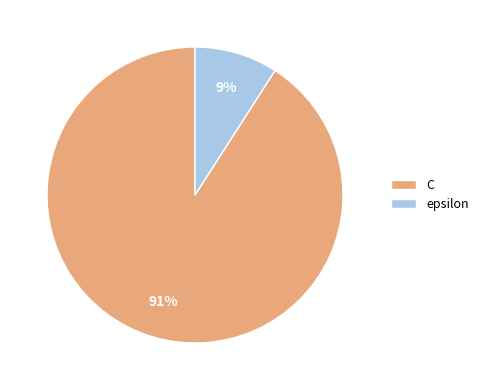

How many slices are in this pie chart?

2